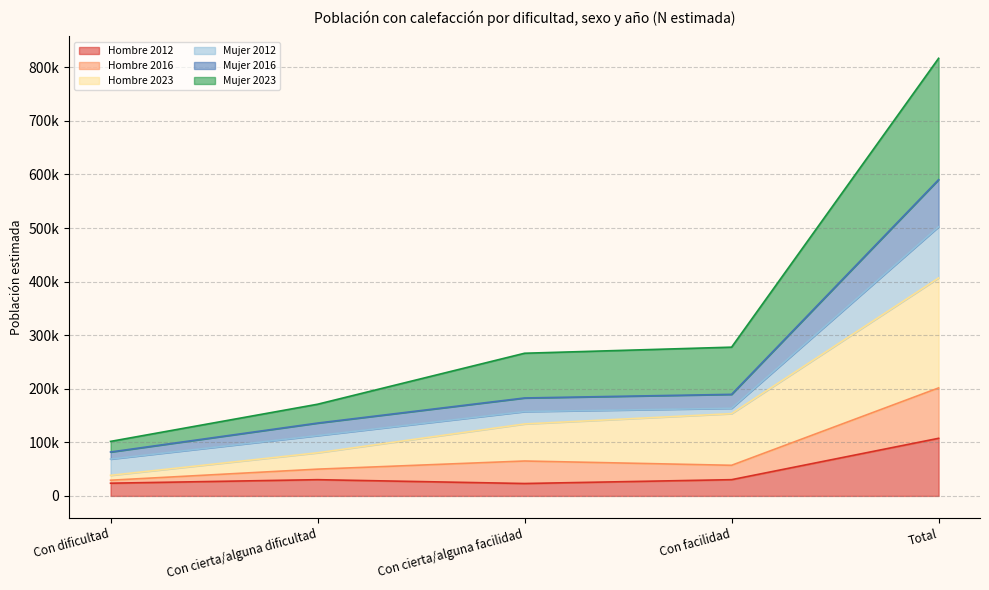

What is the label of the 1st point from the right?

Total